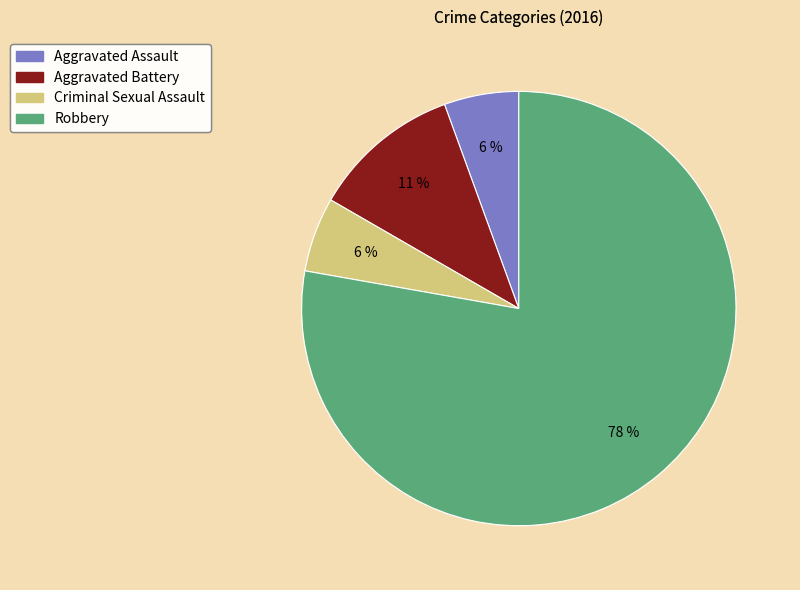

Is there a majority slice in this chart?

Yes